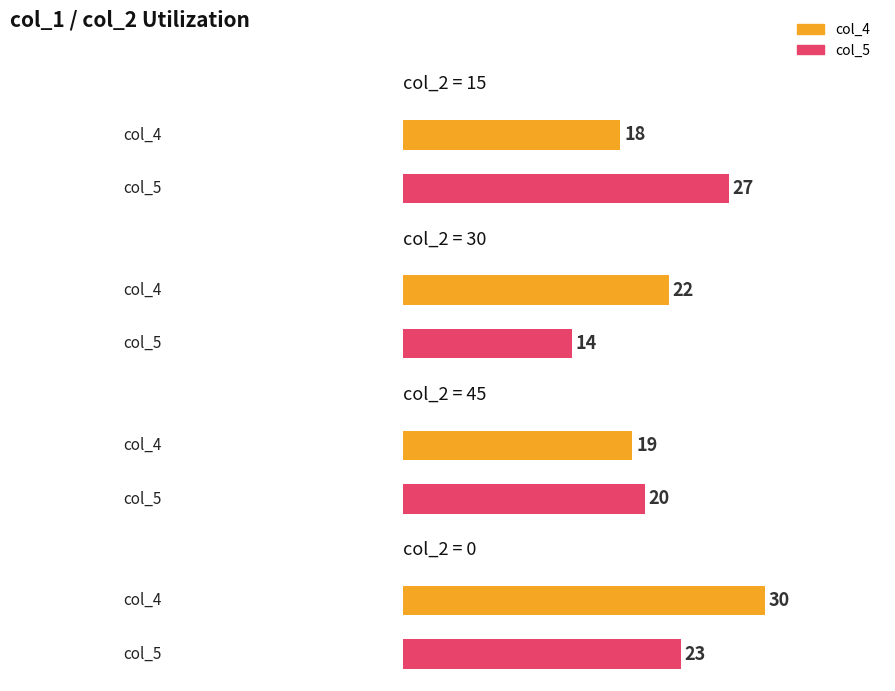

List the labels in order of col_6 value, smallest first.

15, 45, 30, 0